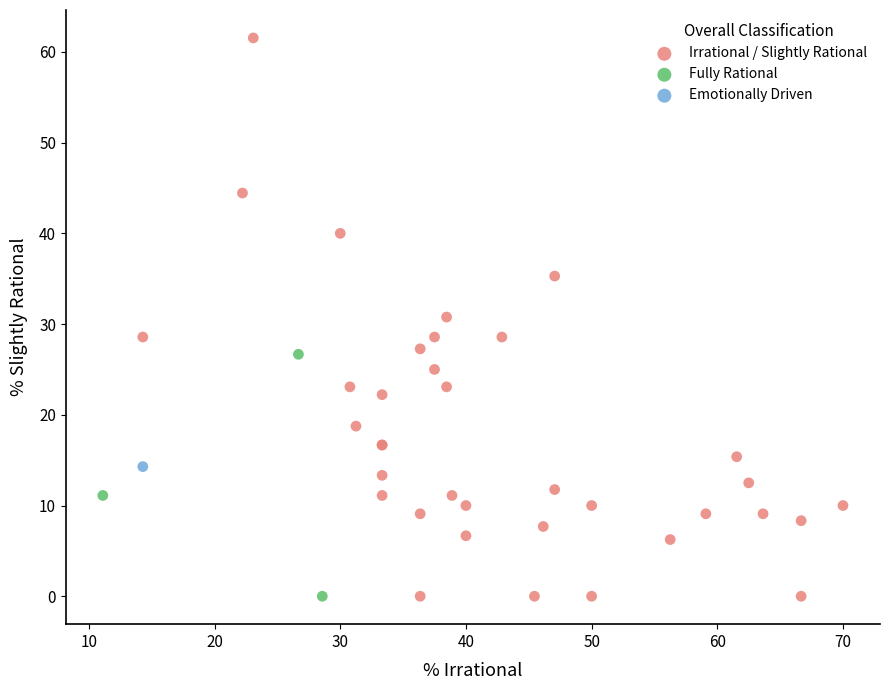

What are all the series names shown in the legend?

Irrational / Slightly Rational, Fully Rational, Emotionally Driven